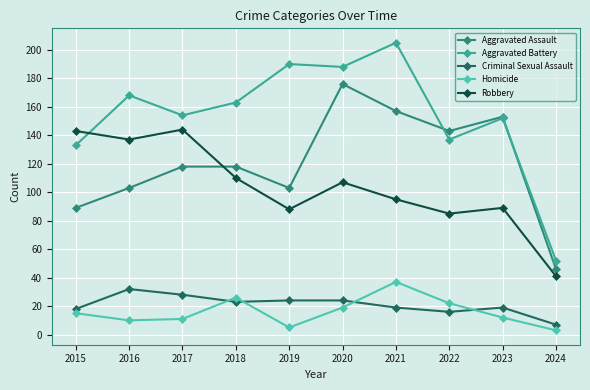

What is the value of the Robbery point at the 5th from the left?

88